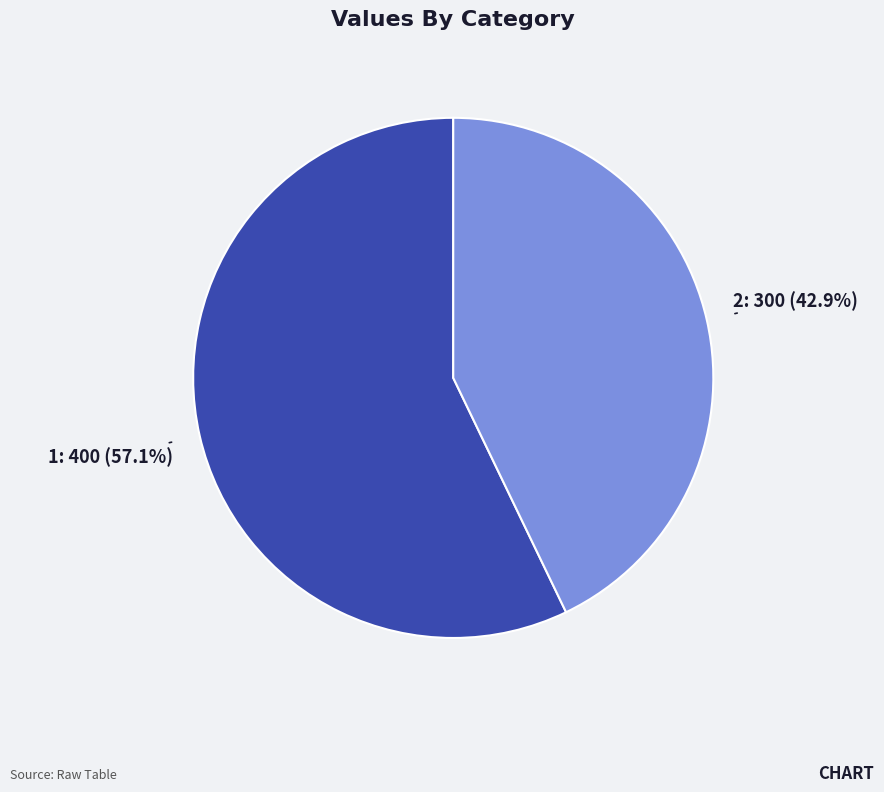

Does any single category account for the majority?

Yes